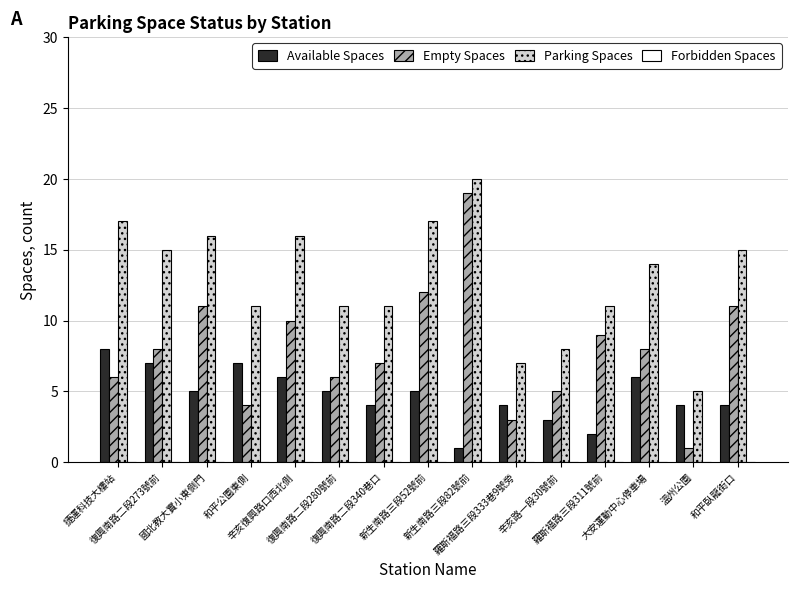

What is the total value across all series at 復興南路二段280號前?

22